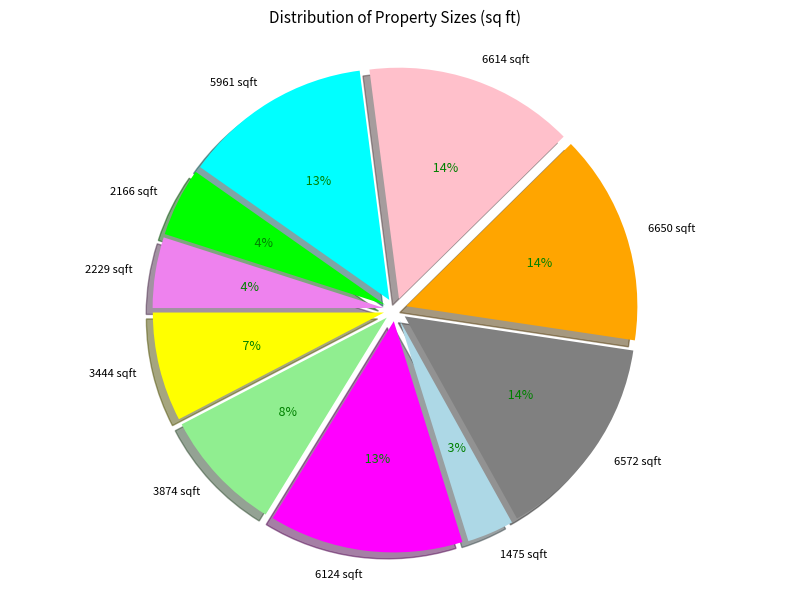

Count the number of slices in the pie.

10